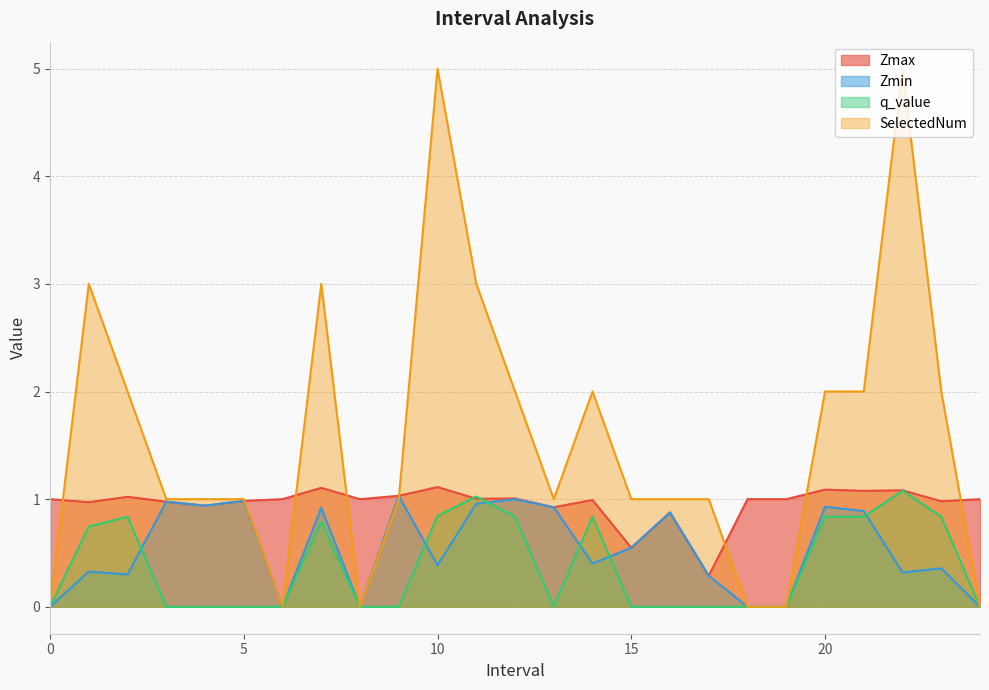

After their last crossing, which series has the higher values: q_value or Zmax?

Zmax